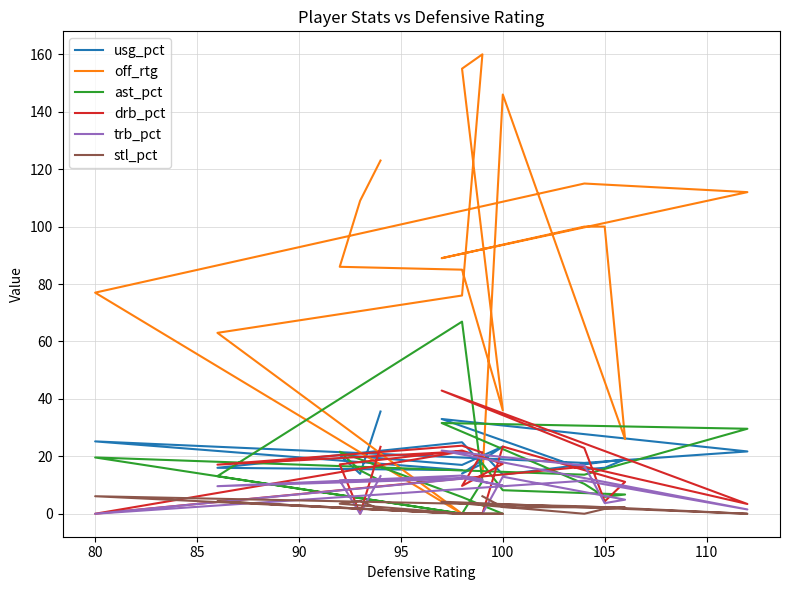

How many times do trb_pct and off_rtg cross each other?

2